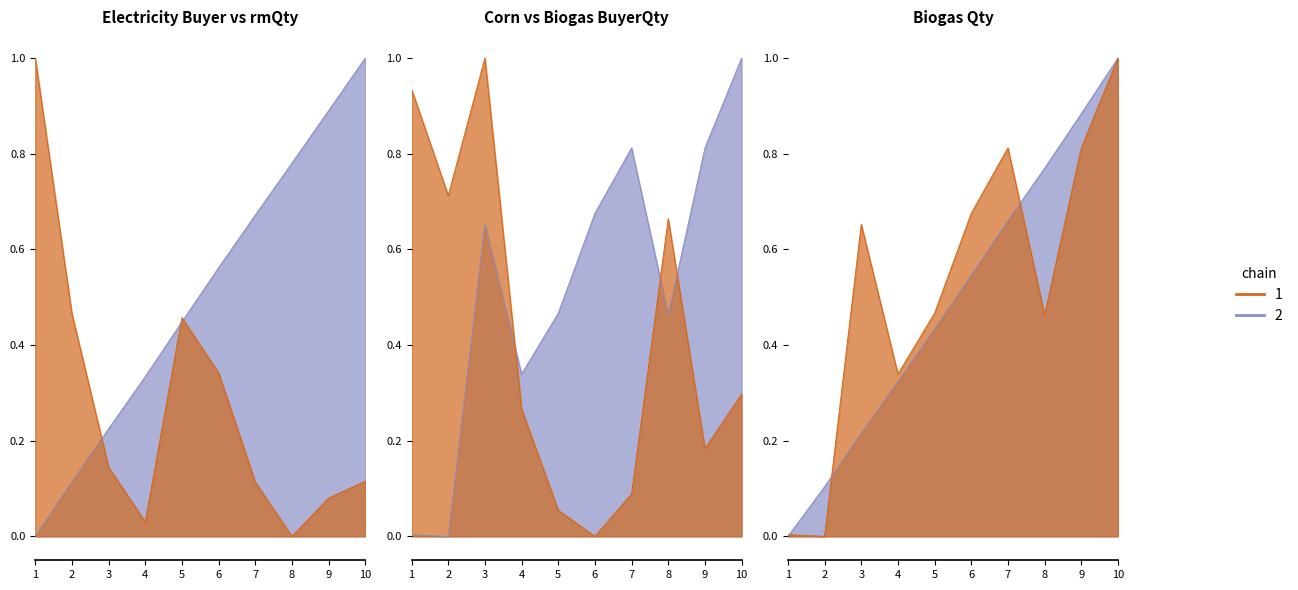

Reading left to right, extract all data points from this chart.

Electricity-MSBuyerQuantity: 1.0	0.5	0.1	0.0	0.5	0.3	0.1	0.0	0.1	0.1
Electricity-rmQuantity: 0.0	0.1	0.2	0.3	0.4	0.6	0.7	0.8	0.9	1.0
Corn-MSBuyerQuantity: 0.9	0.7	1.0	0.3	0.1	0.0	0.1	0.7	0.2	0.3
Biogas-MSBuyerQuantity: 0.0	0.0	0.7	0.3	0.5	0.7	0.8	0.5	0.8	1.0
Biogas-rmQuantity: 0.0	0.1	0.2	0.3	0.4	0.5	0.7	0.8	0.9	1.0